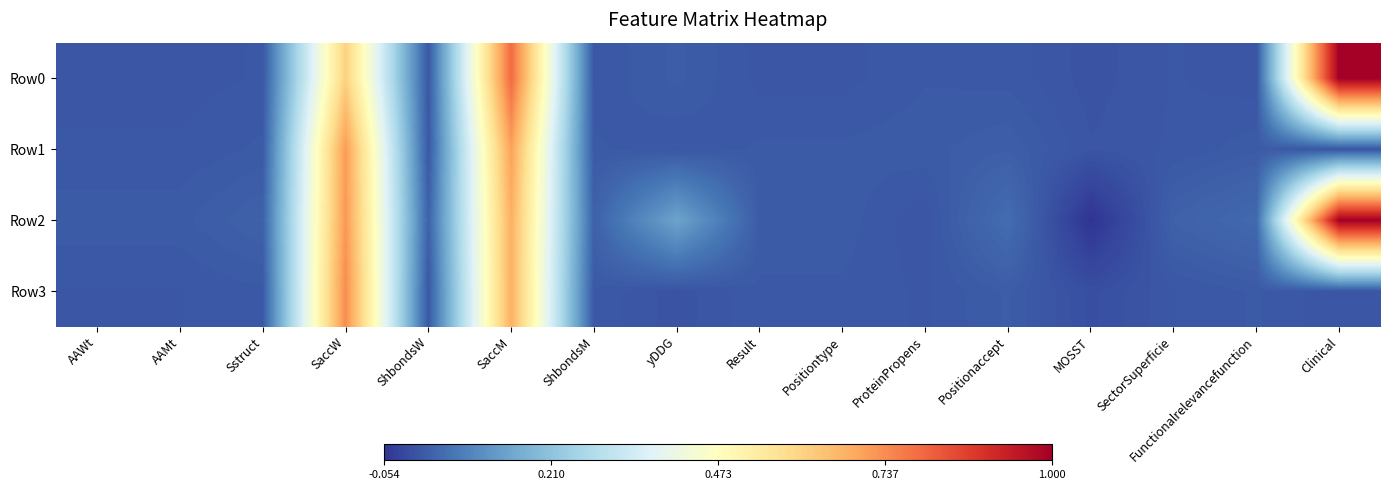

At yDDG, list the series in order from largest to smallest.

Row2, Row0, Row1, Row3